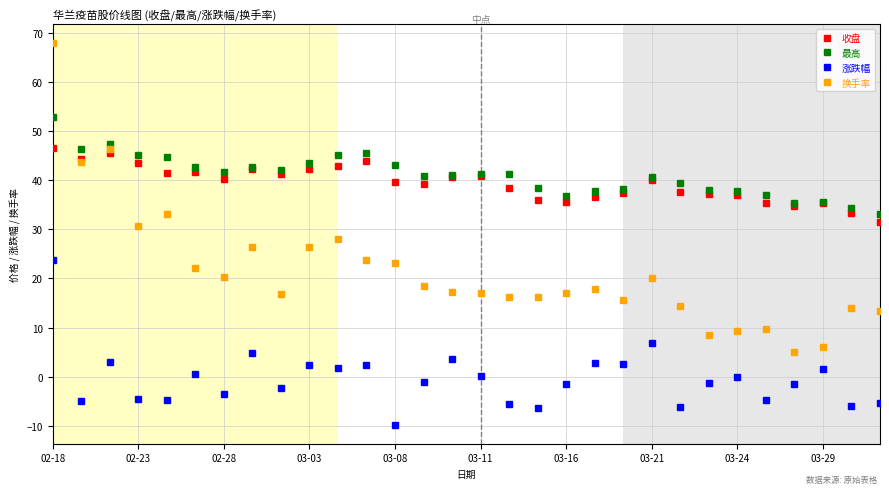

How many data points in 涨跌幅 are above -1?

14